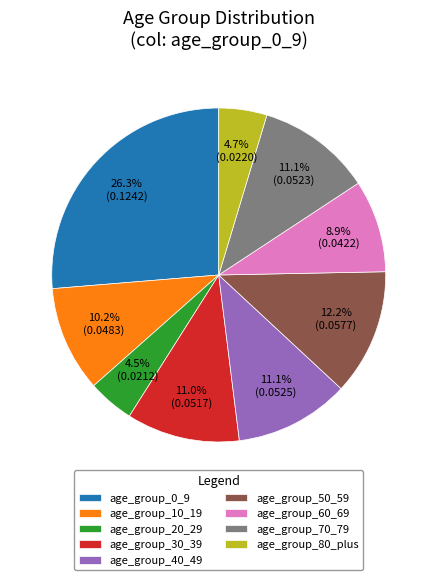

Combined, do age_group_40_49 and age_group_50_59 account for over 50%?

No